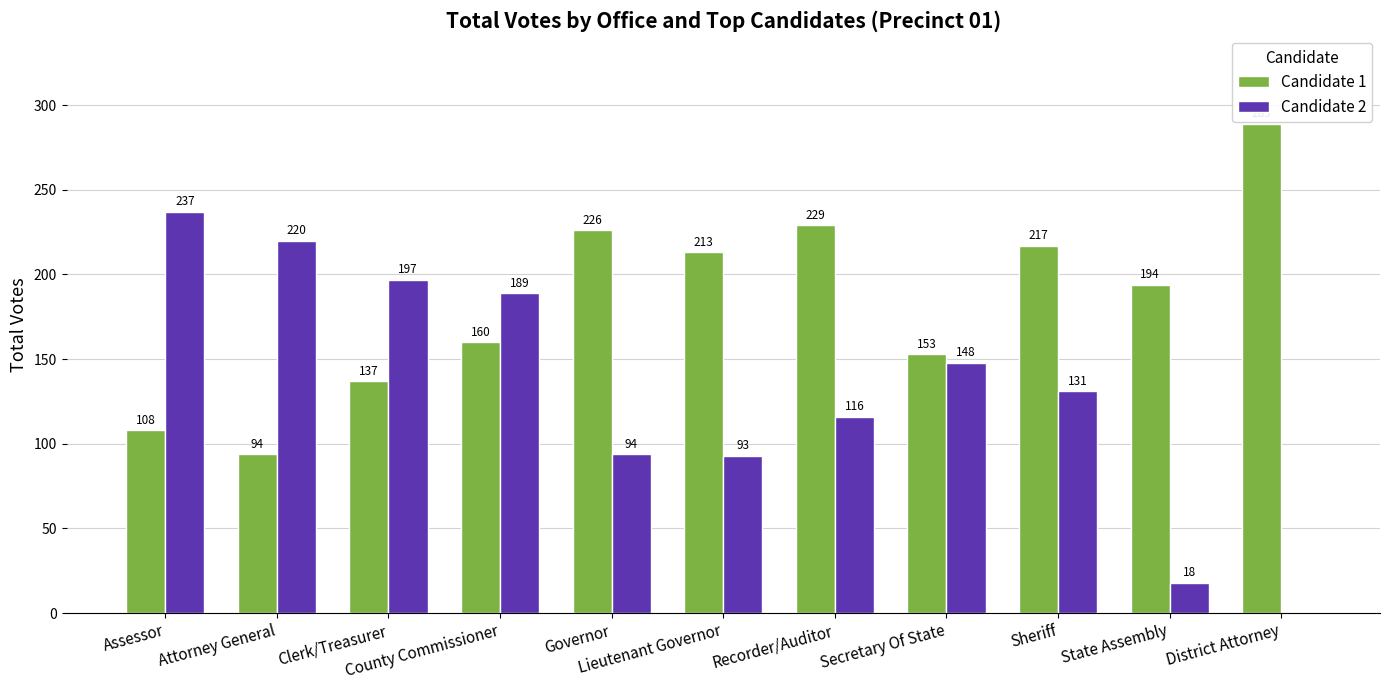

What is the sum of all Candidate 2 values?

1443